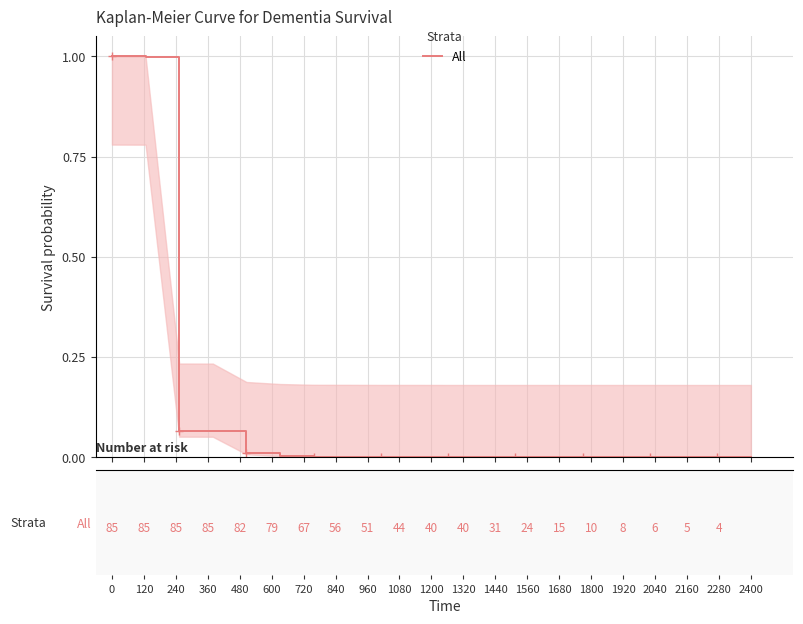

How many lines are shown in the chart?

1